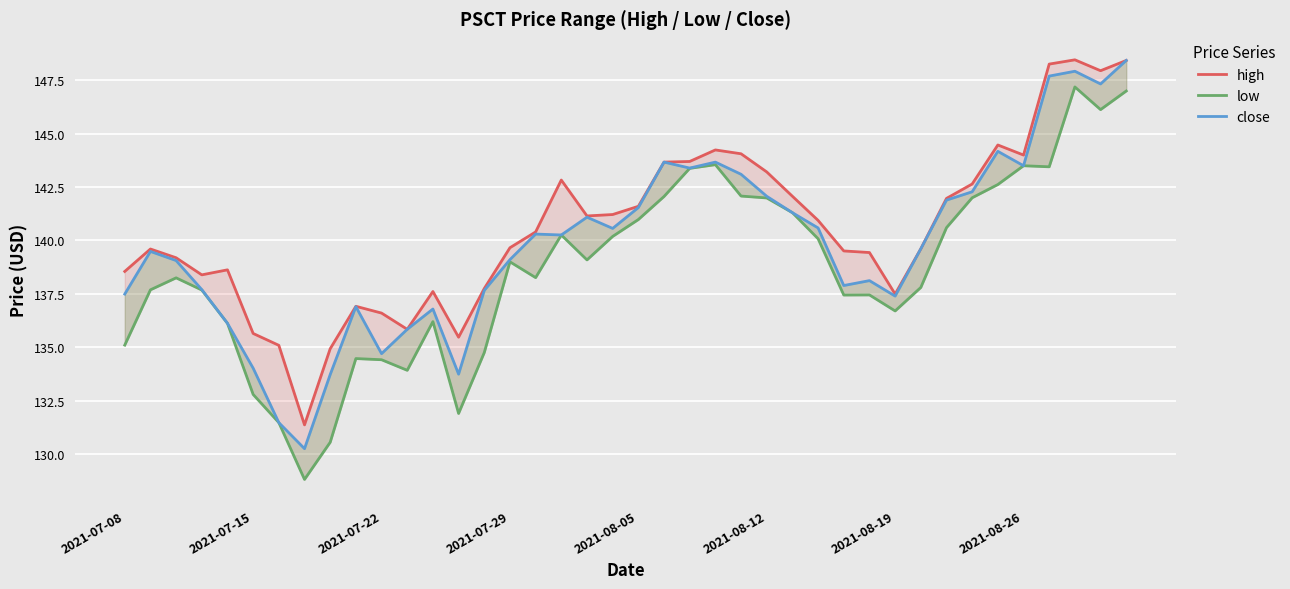

True or false: high and close intersect in this chart.

False